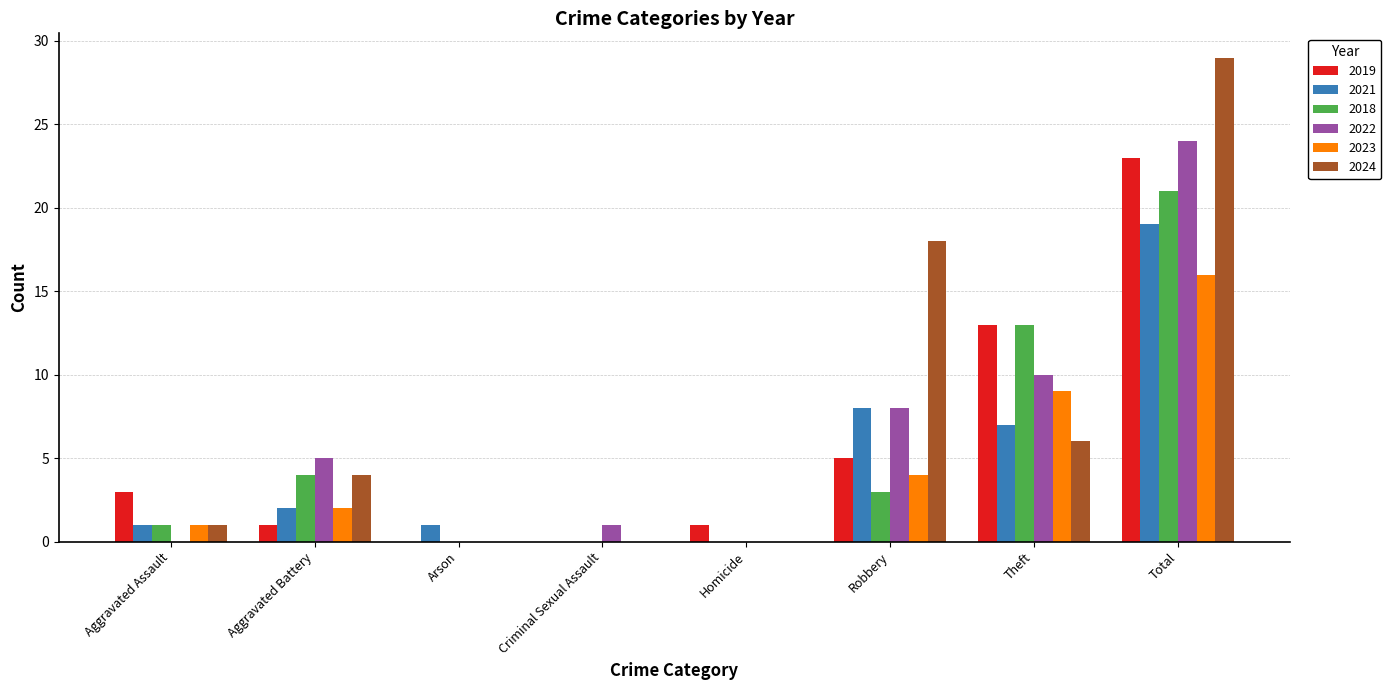

What is the sum of the 2024 values at Aggravated Battery and Homicide?

4